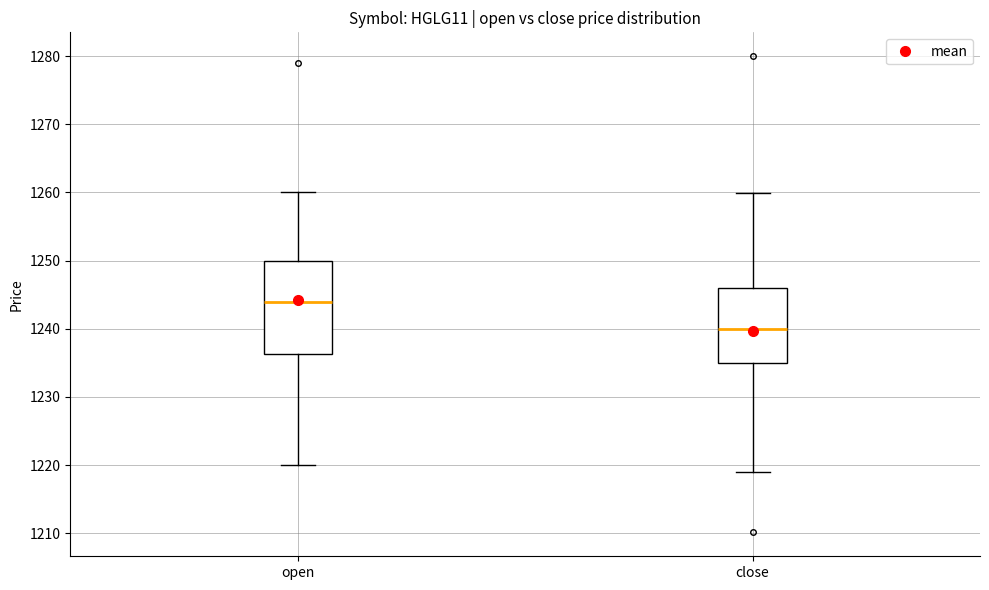

Reading left to right, transcribe this box plot: for each box, give where its median line is, the range the box spans, and where its two whiskers end, as read against the y-axis. The values are not printed on the chart, so give them approximately, as read against the axis.

open: median 1244, box 1236 to 1250, whiskers 1220 to 1260
close: median 1240, box 1235 to 1246, whiskers 1219 to 1260